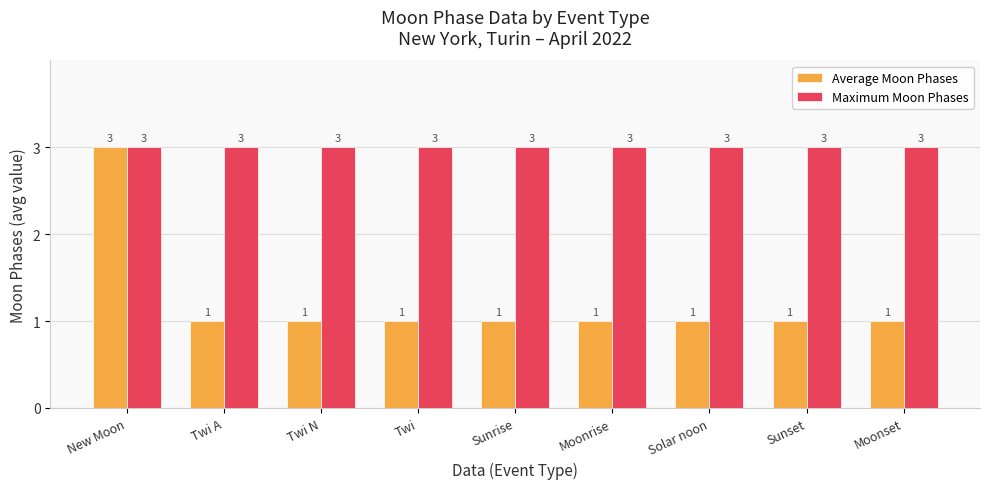

How many bars are there in total?

18